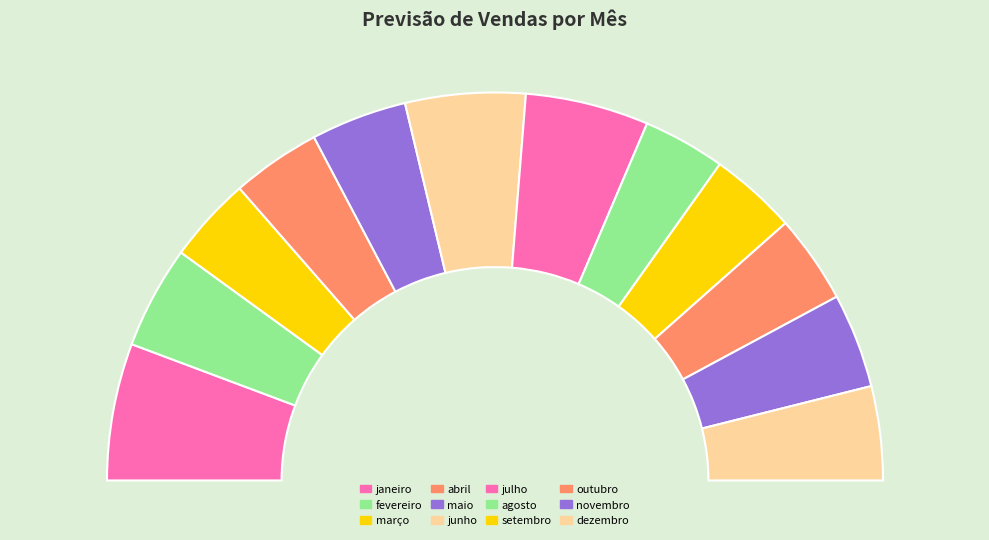

Which category has the biggest portion of the pie?

janeiro